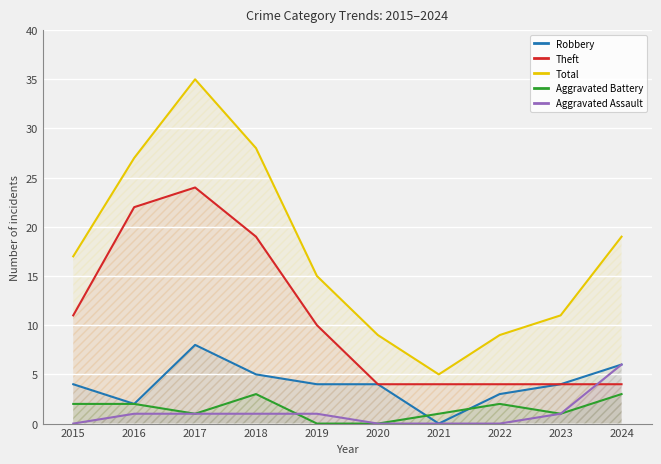

What is the difference between the maximum and second lowest values in the Theft series?

20